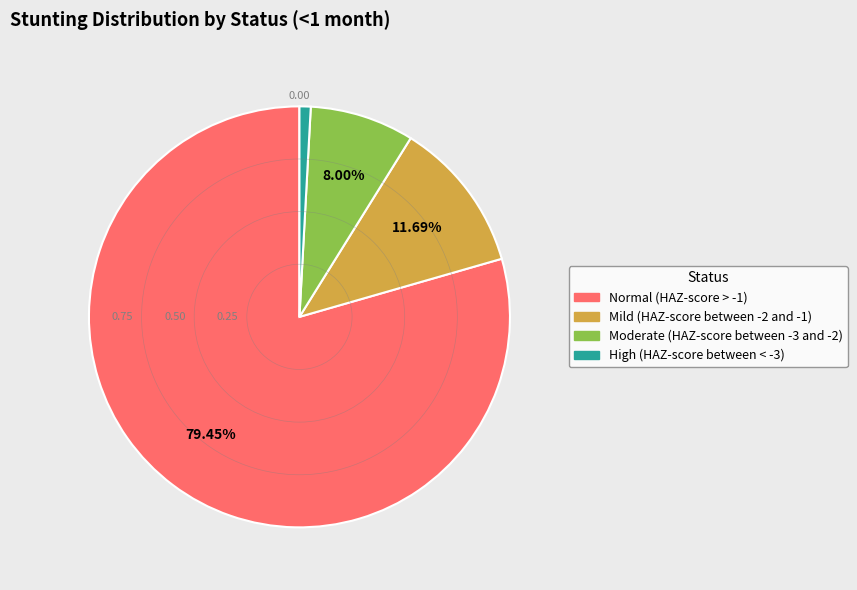

Which slice is the largest?

Normal (HAZ-score > -1)